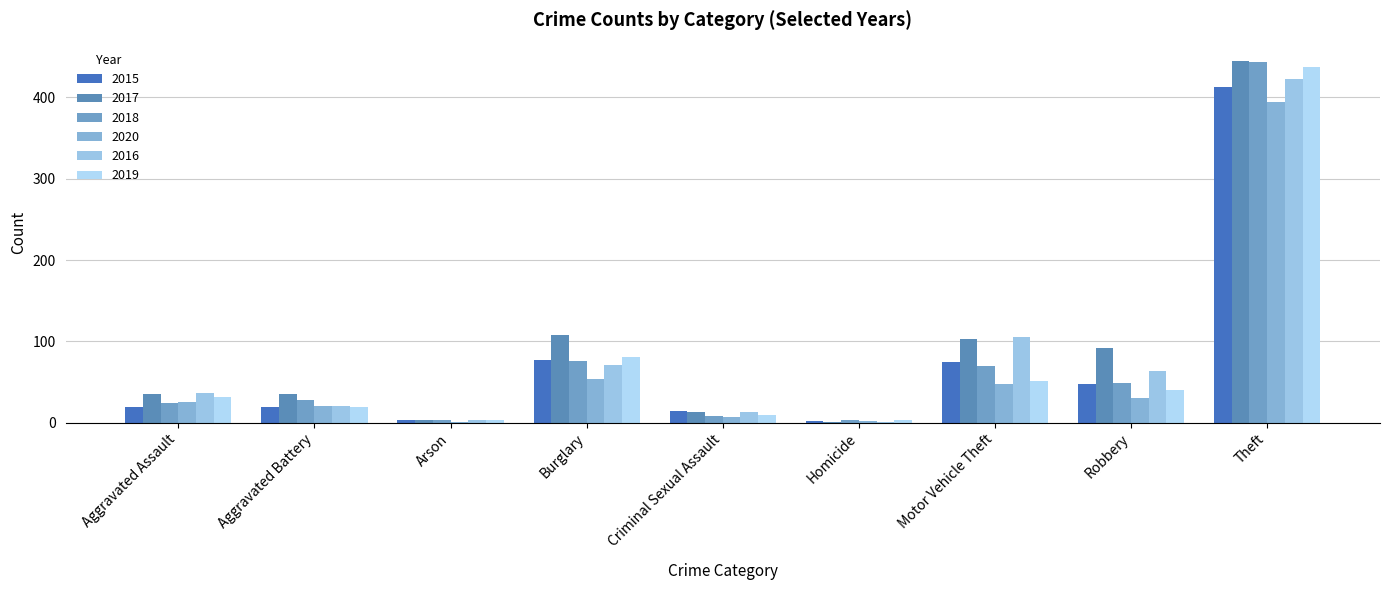

What is the greatest value displayed?

445